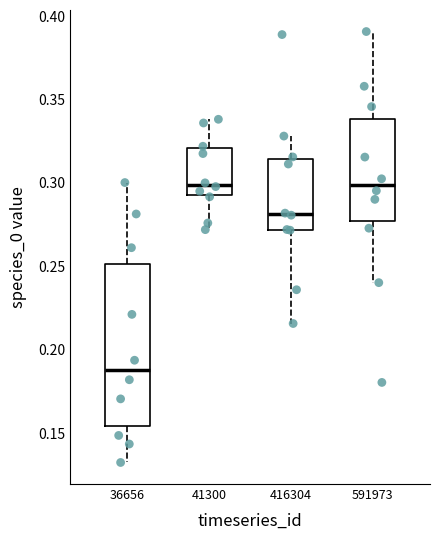

Where does the lower whisker of the box at x = 36656 end on the y-axis? The values are not printed on the chart, so give them approximately, as read against the axis.

0.130